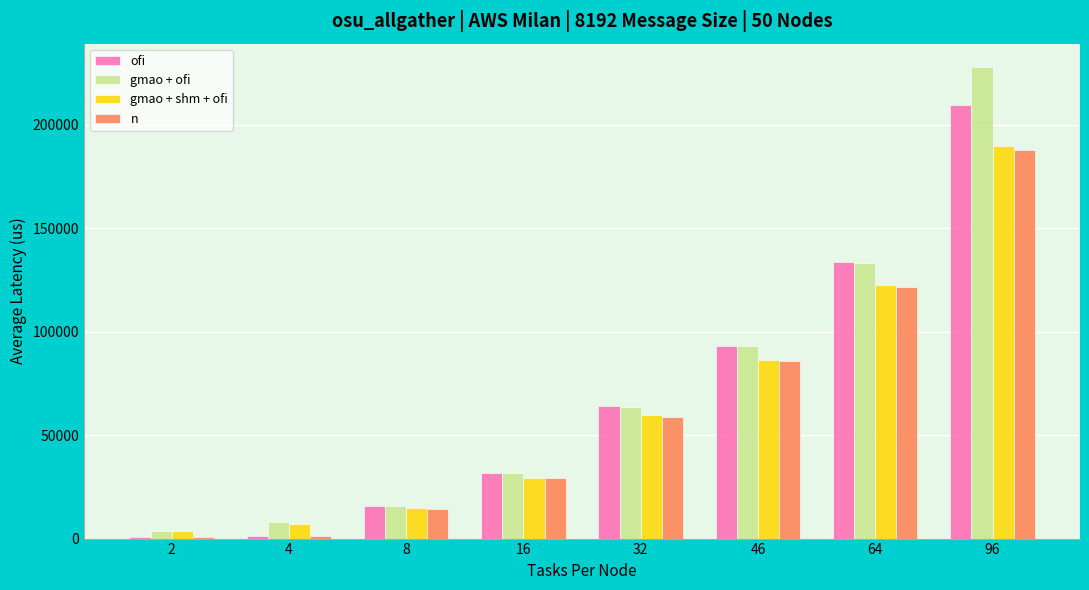

At which label does ofi first exceed 63954?

32